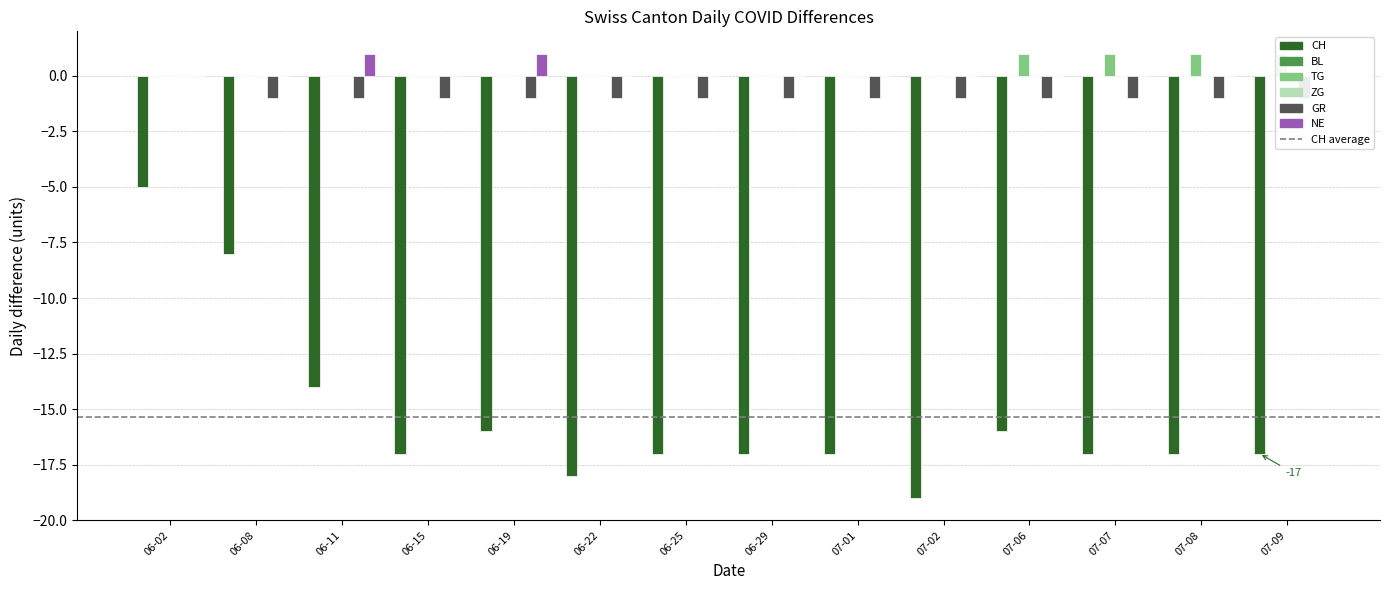

List the labels in order of CH value, smallest first.

07-02, 06-22, 06-15, 06-25, 06-29, 07-01, 07-07, 07-08, 07-09, 06-19, 07-06, 06-11, 06-08, 06-02